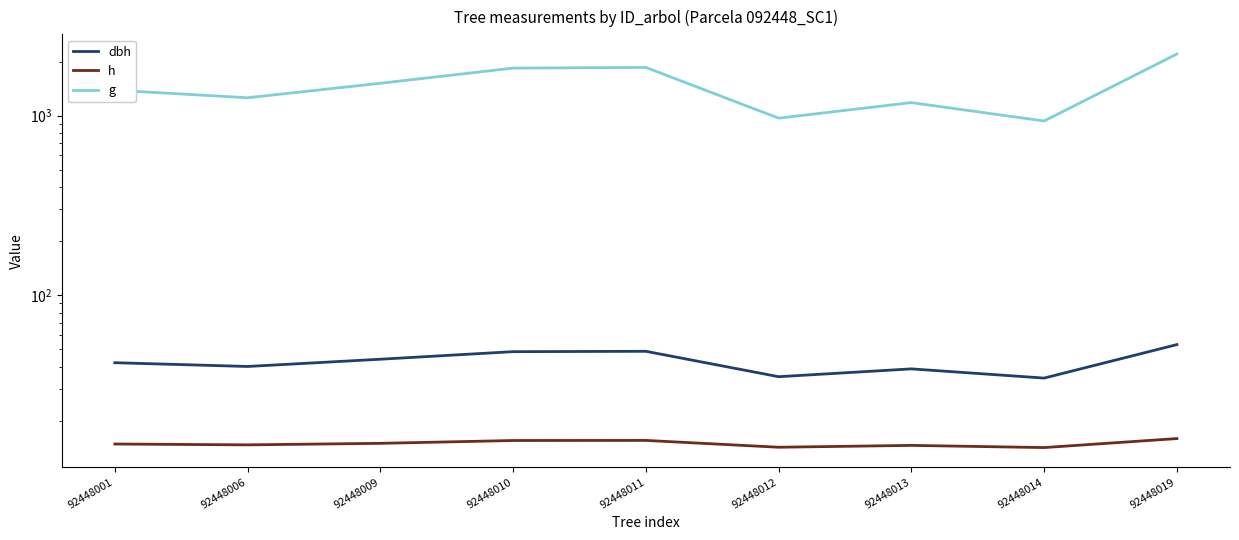

How many lines are shown in the chart?

3